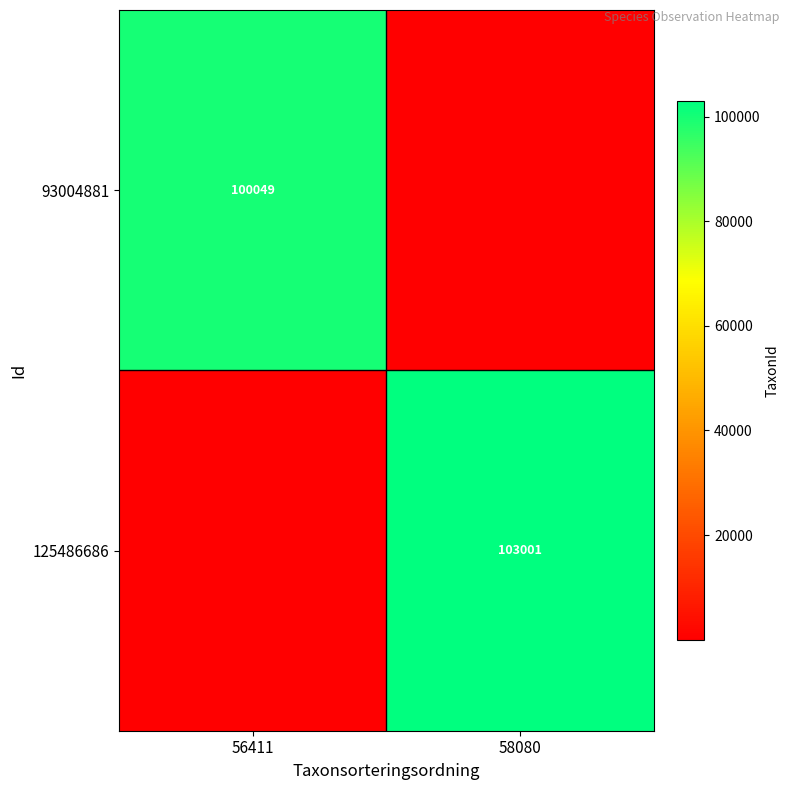

Is it true that 93004881 equals 100049 at 56411?

True